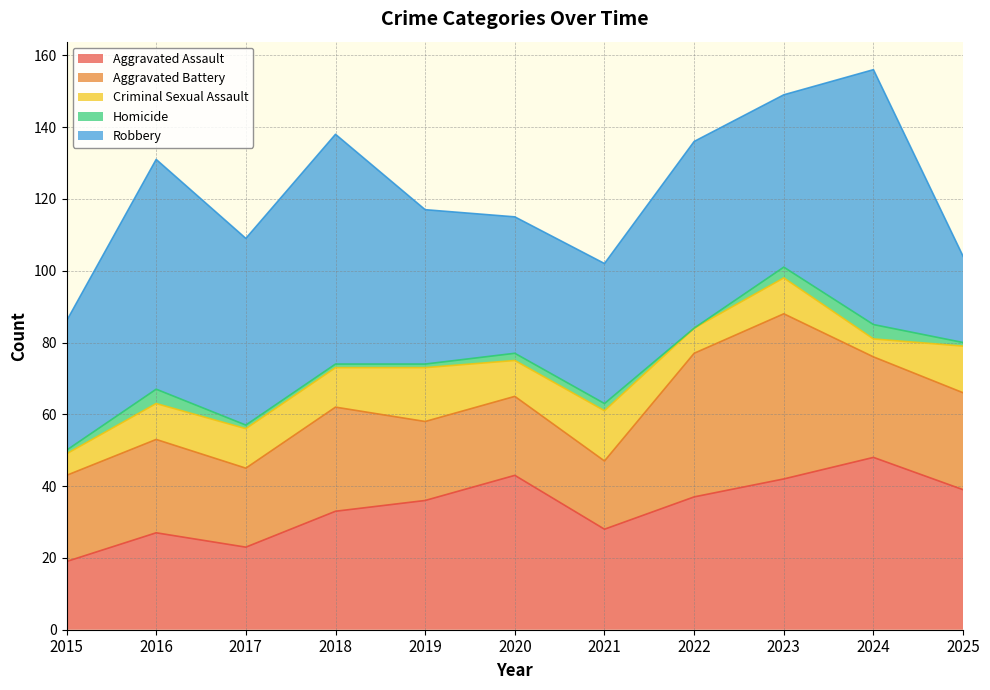

At which category does Aggravated Assault reach its first local peak?

2016